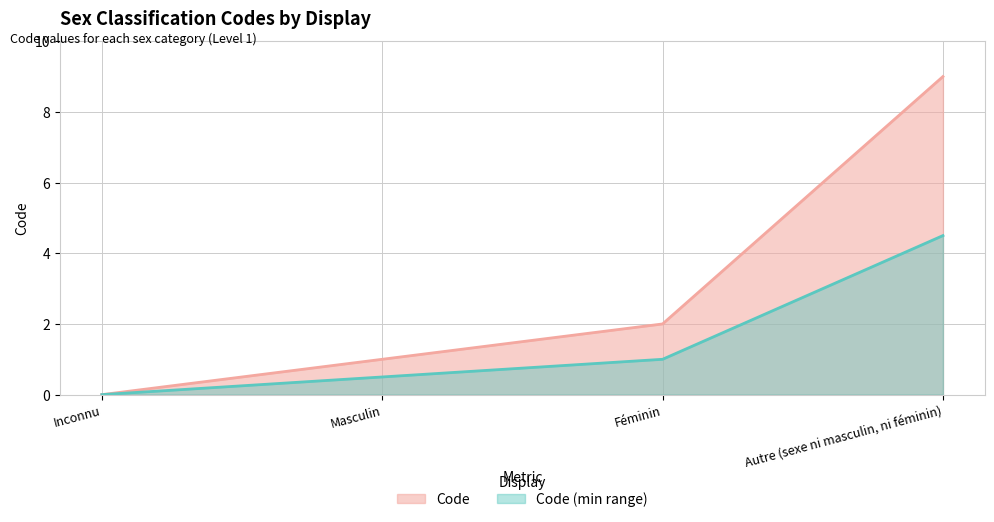

What is the value of the 2nd point from the left?

1